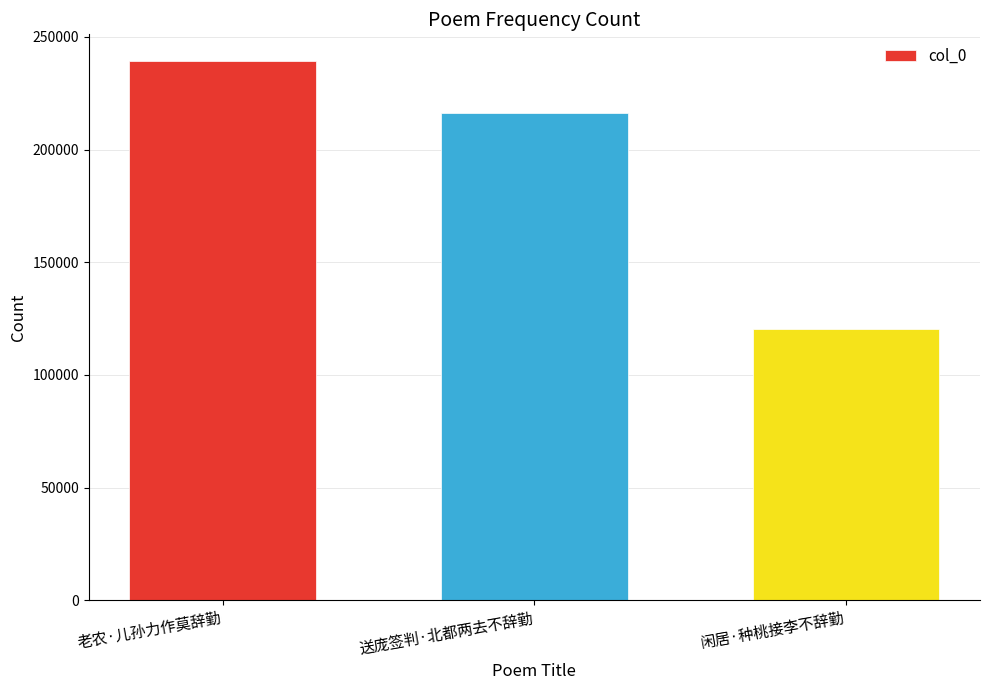

At which category does the chart reach its peak across all series?

老农·儿孙力作莫辞勤